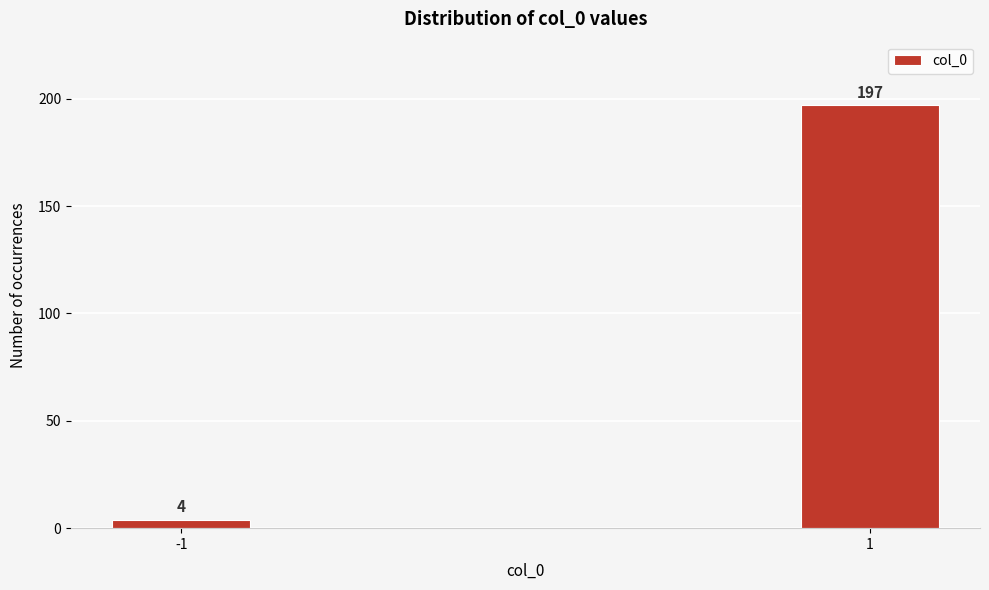

Reading left to right, what are all the values shown in this chart?

4	197